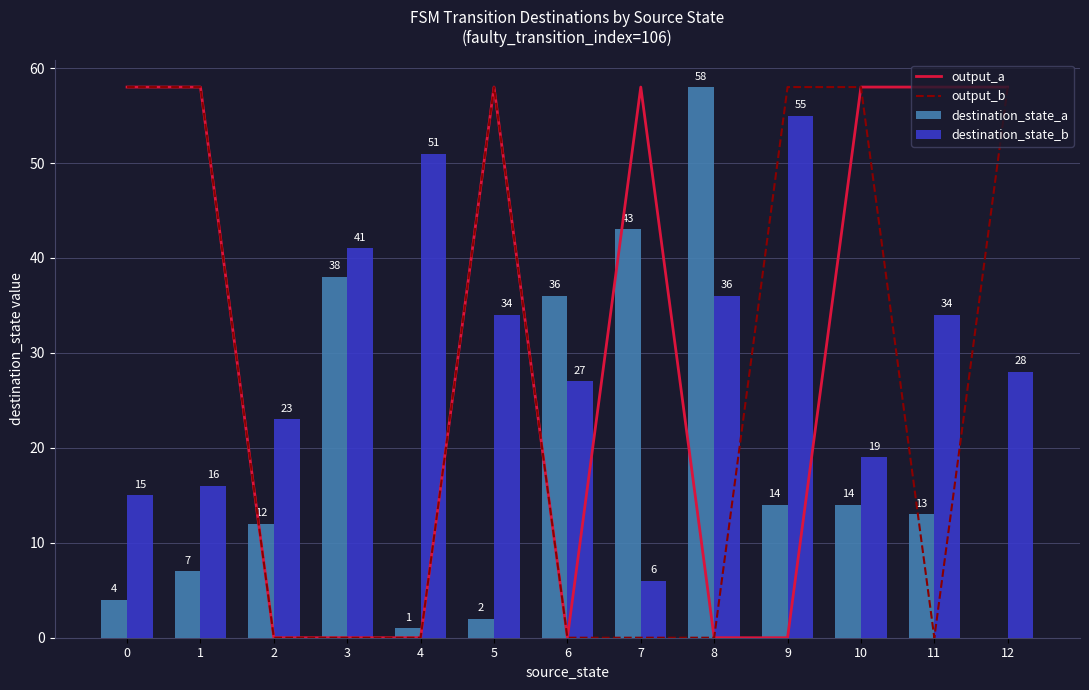

Is it true that output_a equals 33 at 8?

False